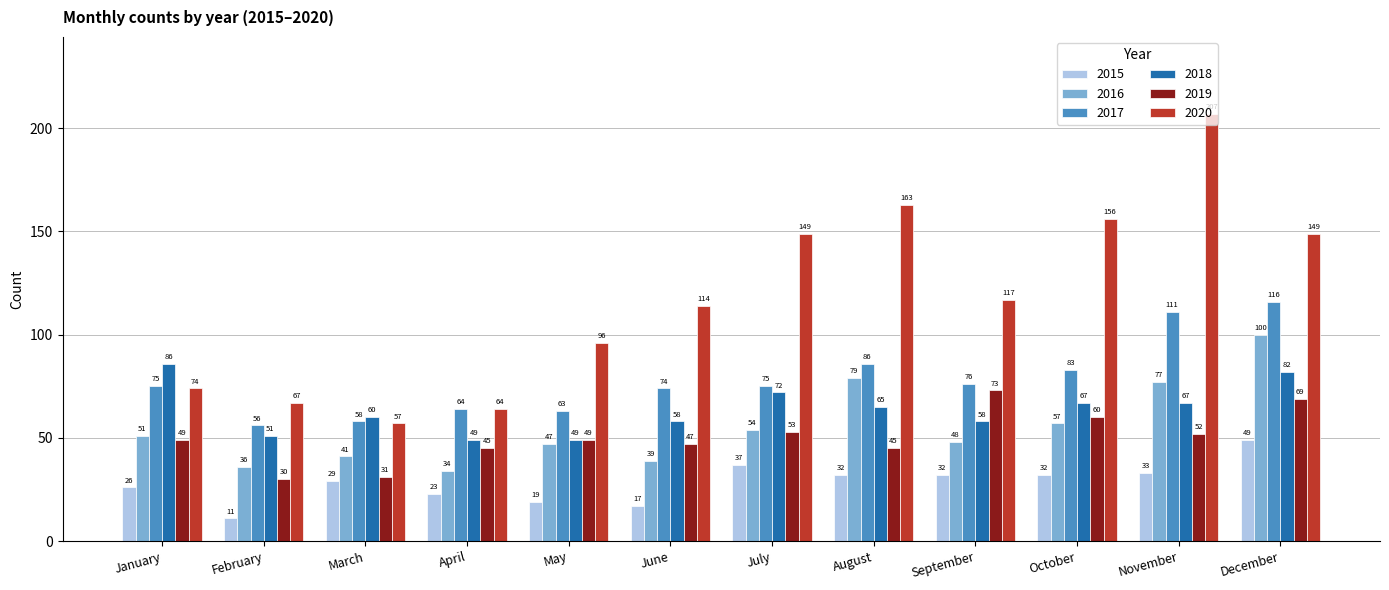

How many values in the 2019 series are below 49?

5